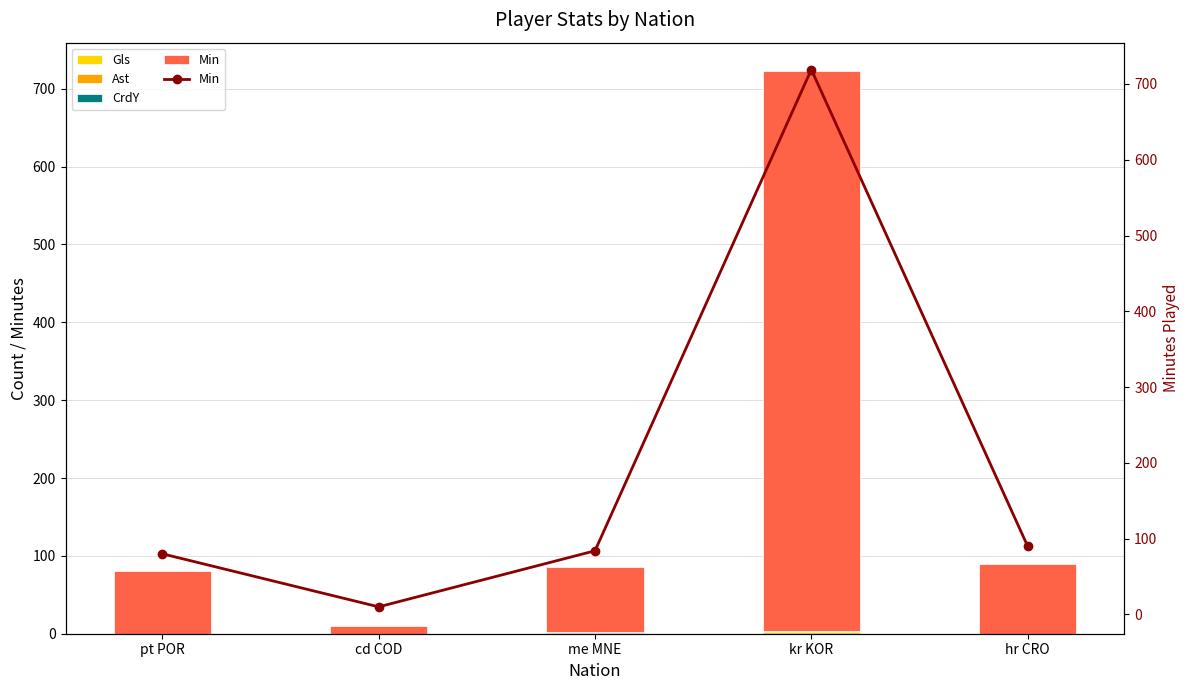

Which category has the lowest value across all series?

pt POR